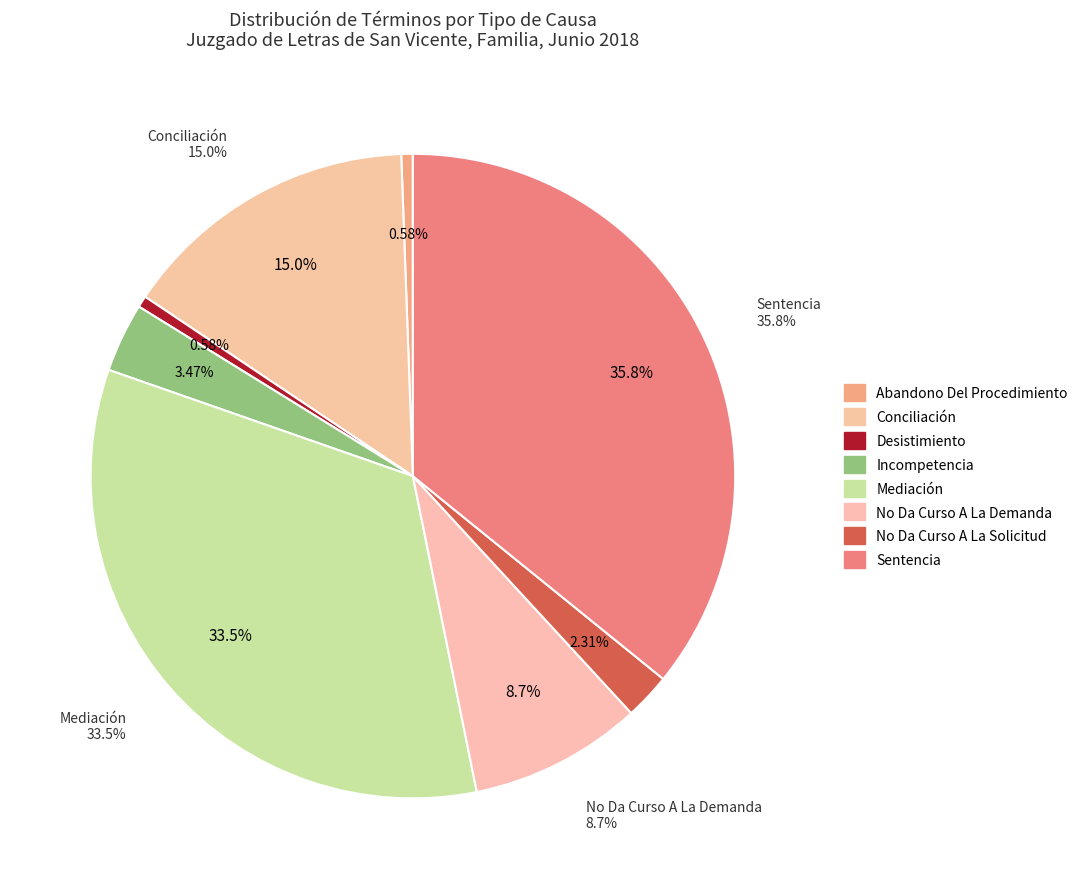

What is the largest slice in the pie chart?

Sentencia